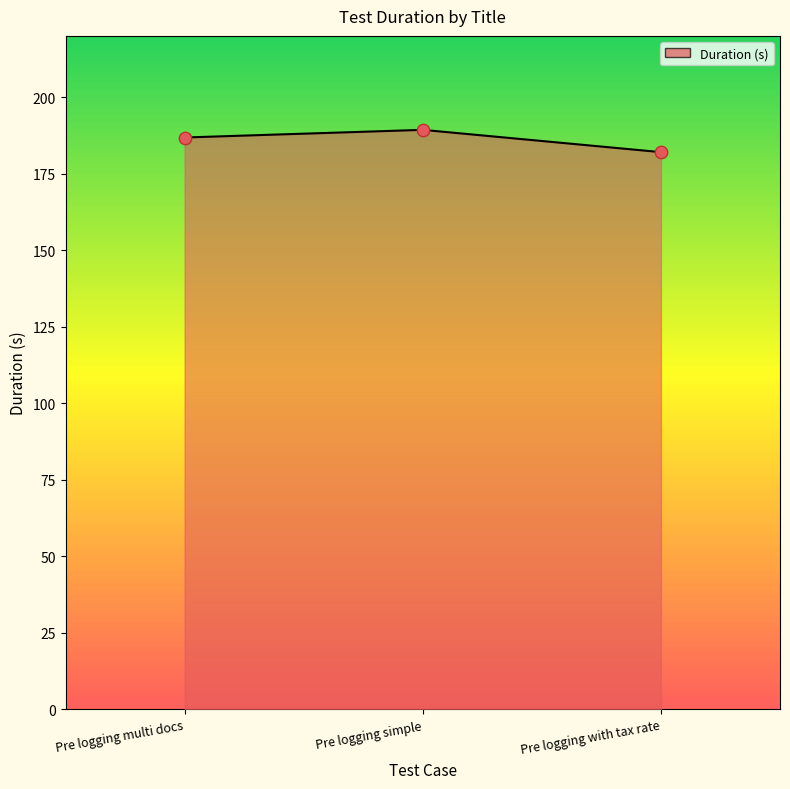

What is the change in value from Pre logging multi docs to Pre logging simple?

+2.5